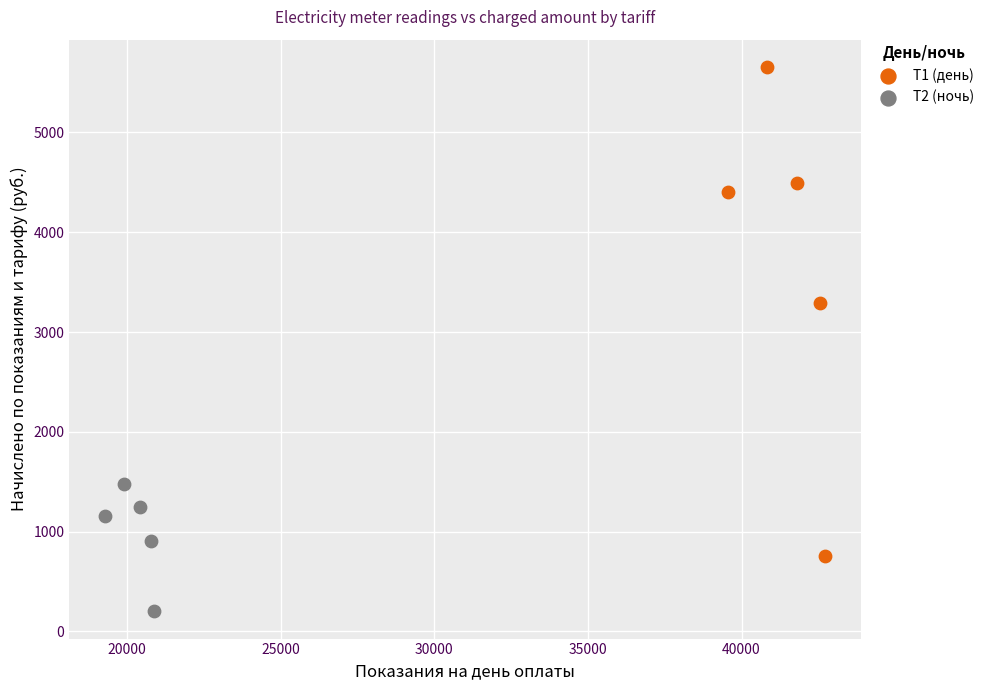

Which series contains the lowest Y value?

Т2 (ночь)